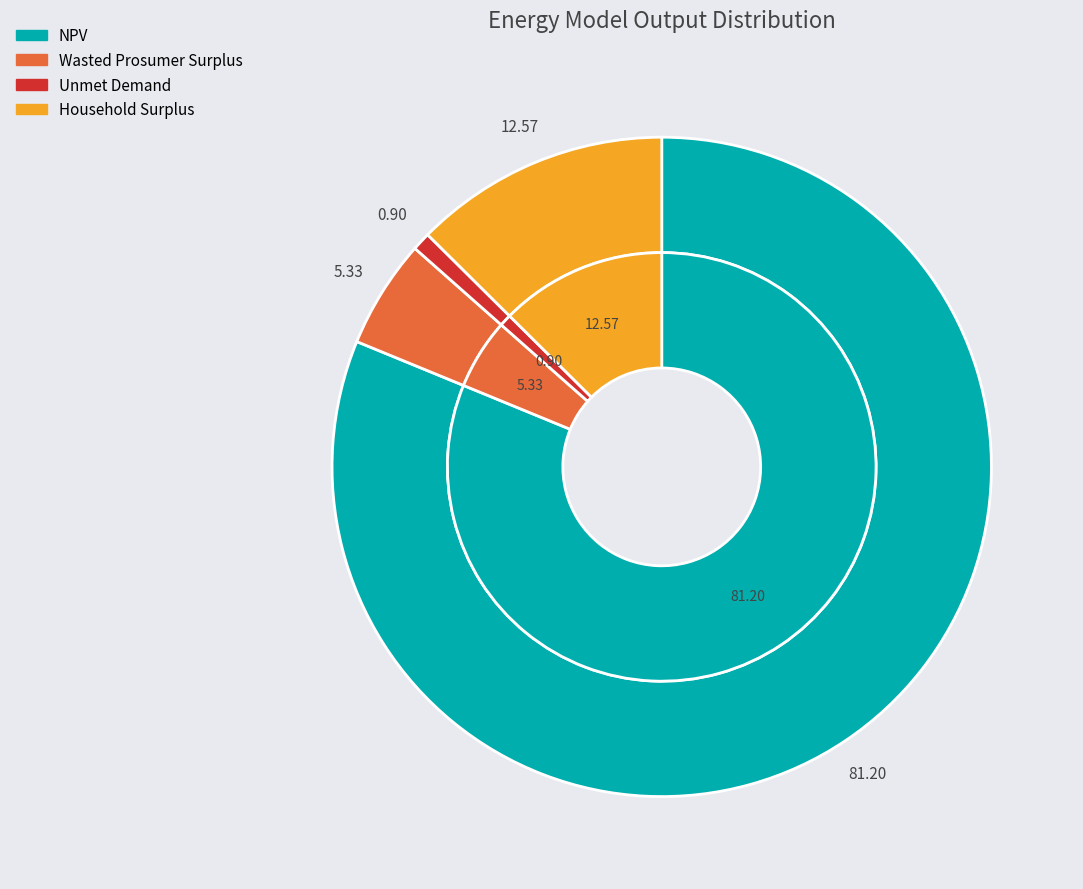

How much of the chart is everything except Household Surplus?

87.4%